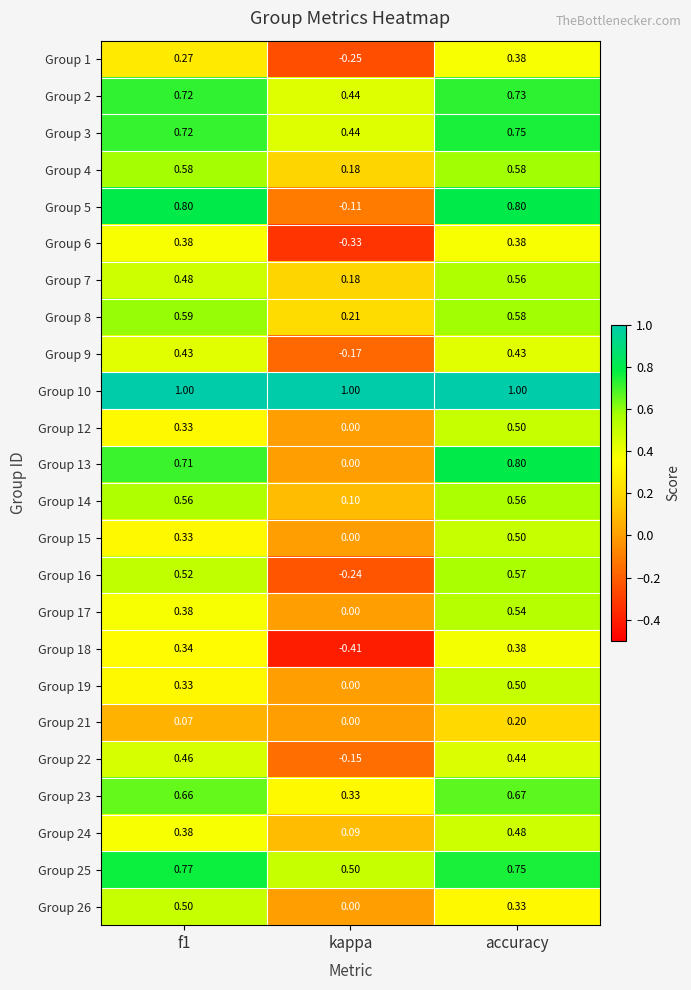

Which category has the lowest value across all series?

kappa